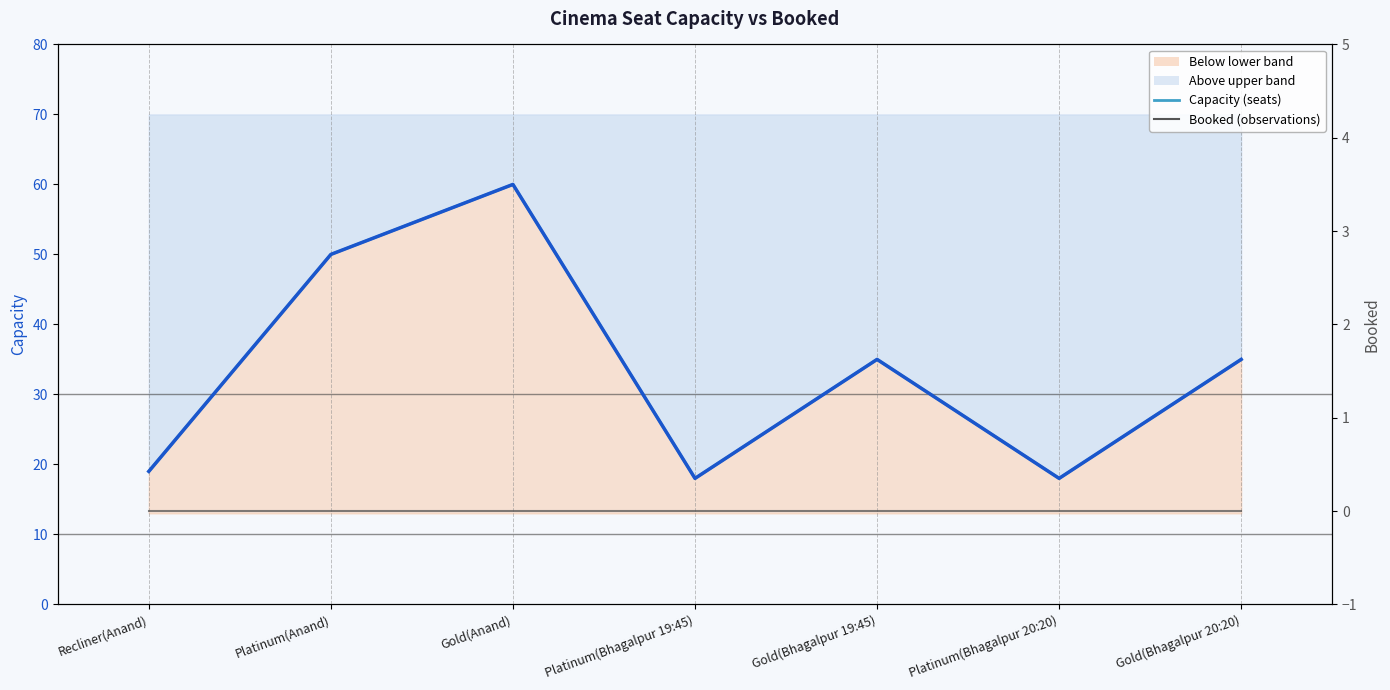

The value of Capacity (seats) at Platinum(Bhagalpur 20:20) is 4. True or false?

False